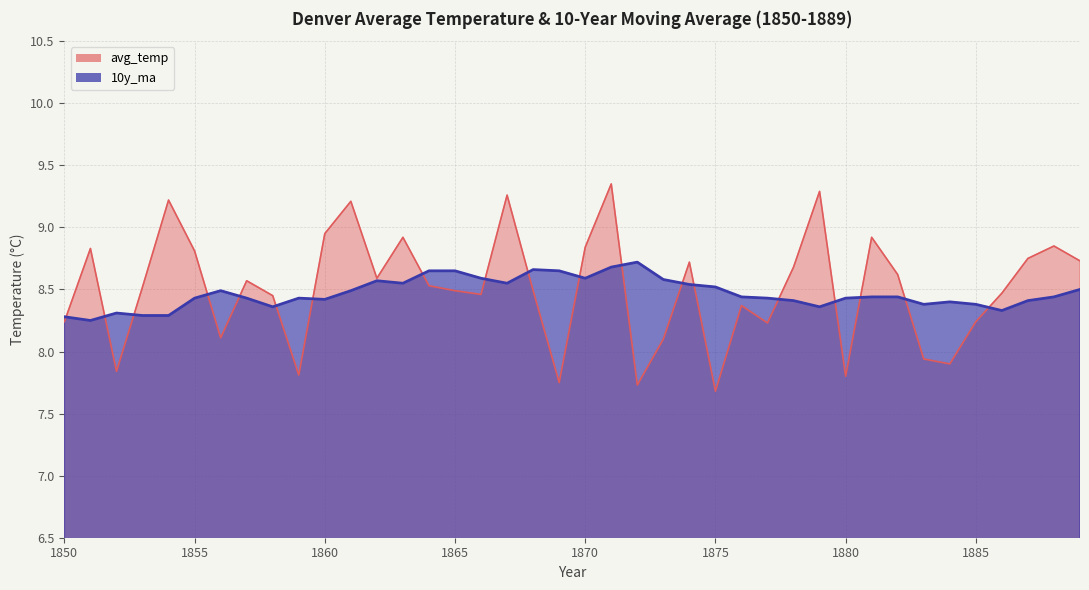

List the series in order of their overall mean, lowest first.

10y_ma, avg_temp